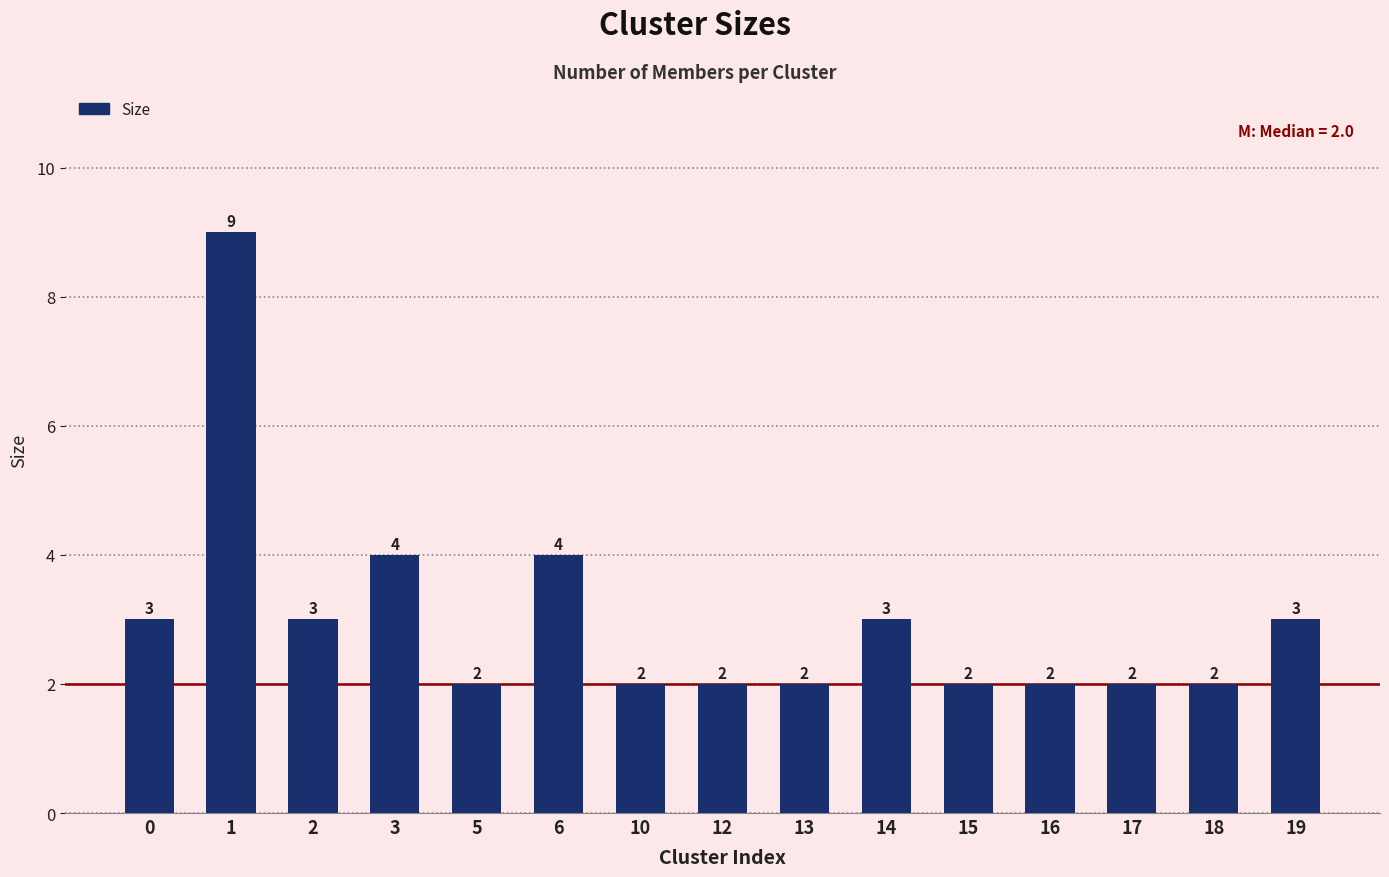

Is it true that the value at 13 is 3?

False